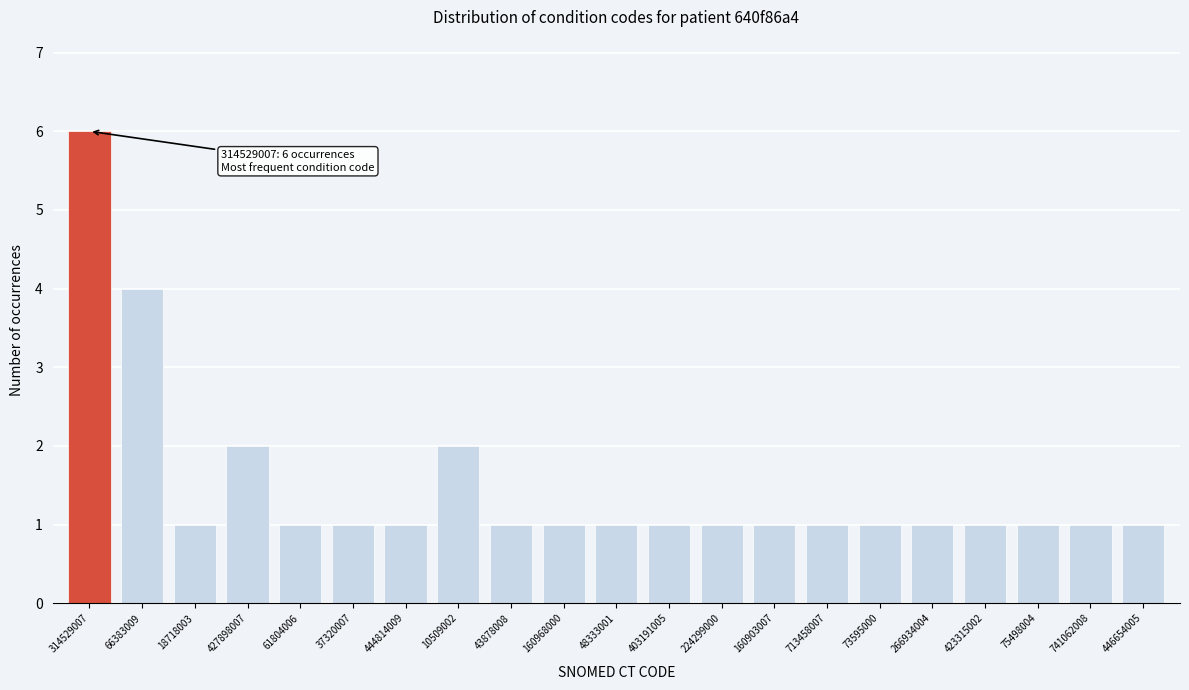

Reading left to right, transcribe all the data shown in this chart.

314529007=6	66383009=4	18718003=1	427898007=2	61804006=1	37320007=1	444814009=1	10509002=2	43878008=1	160968000=1	48333001=1	403191005=1	224299000=1	160903007=1	713458007=1	73595000=1	266934004=1	423315002=1	75498004=1	741062008=1	446654005=1